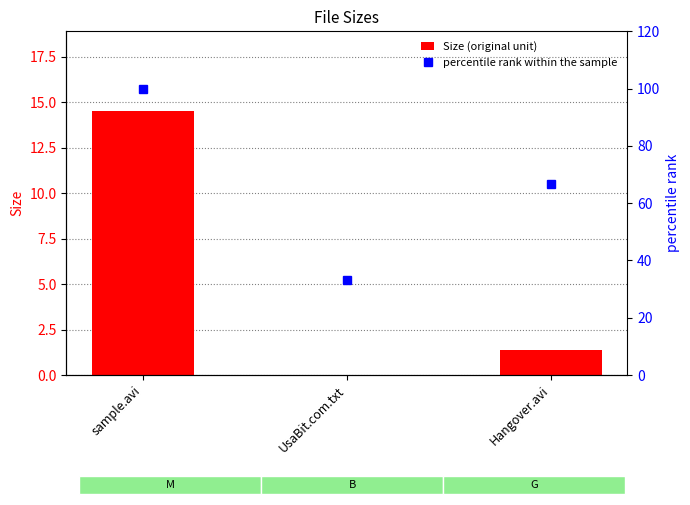

At which category does the chart reach its peak across all series?

sample.avi